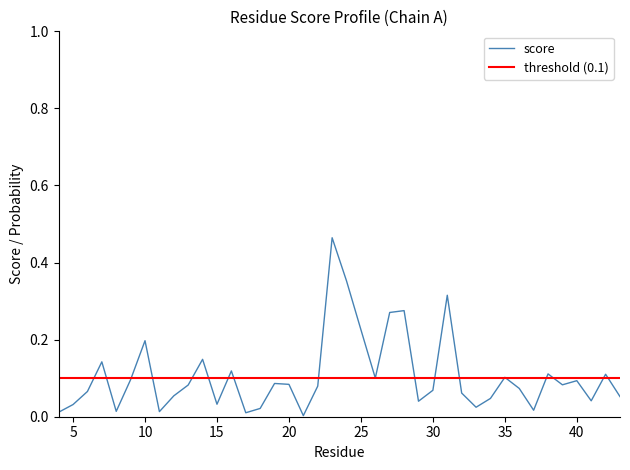

Is this an area chart (filled region under the line)?

No